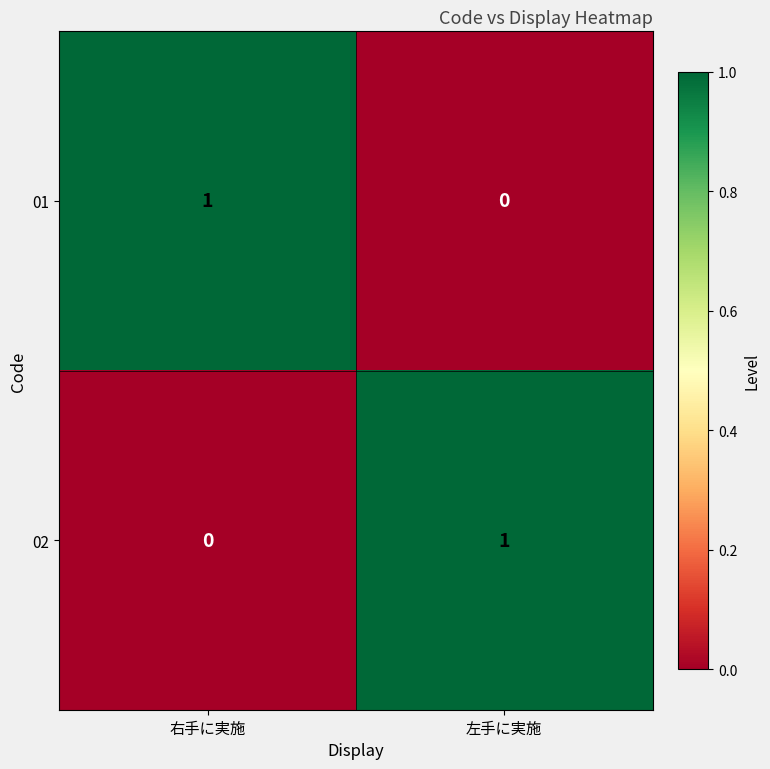

Reading left to right, what are all the values shown in this chart?

01: 右手に実施=1	左手に実施=0
02: 右手に実施=0	左手に実施=1